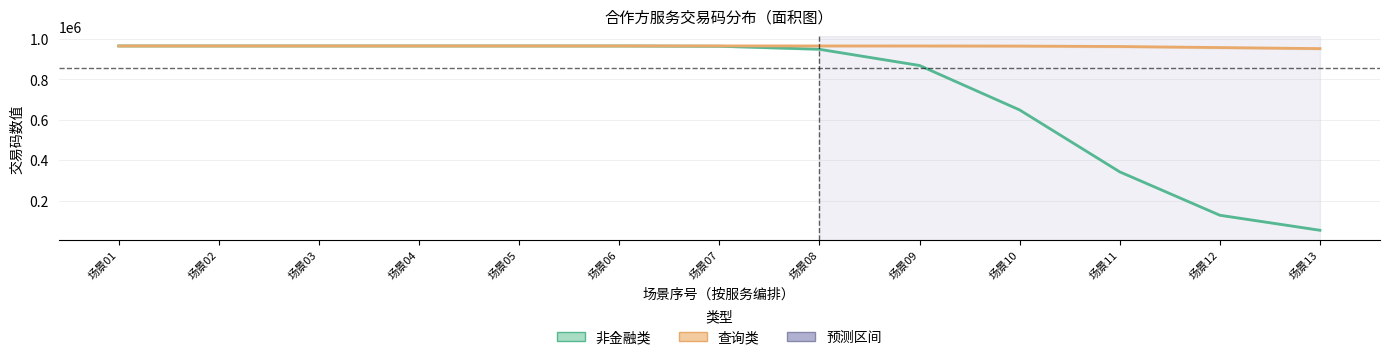

What is the total value across all series at 场景07?

1929911.8